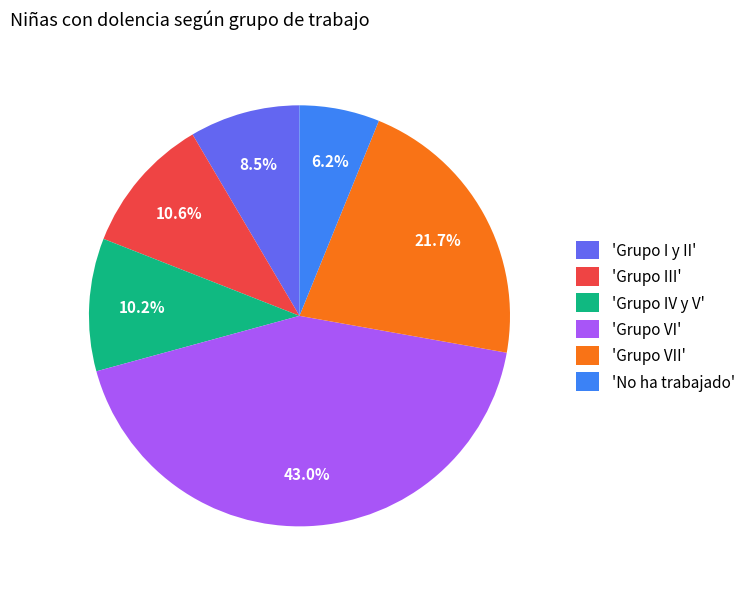

Which slice is the smallest?

'No ha trabajado'